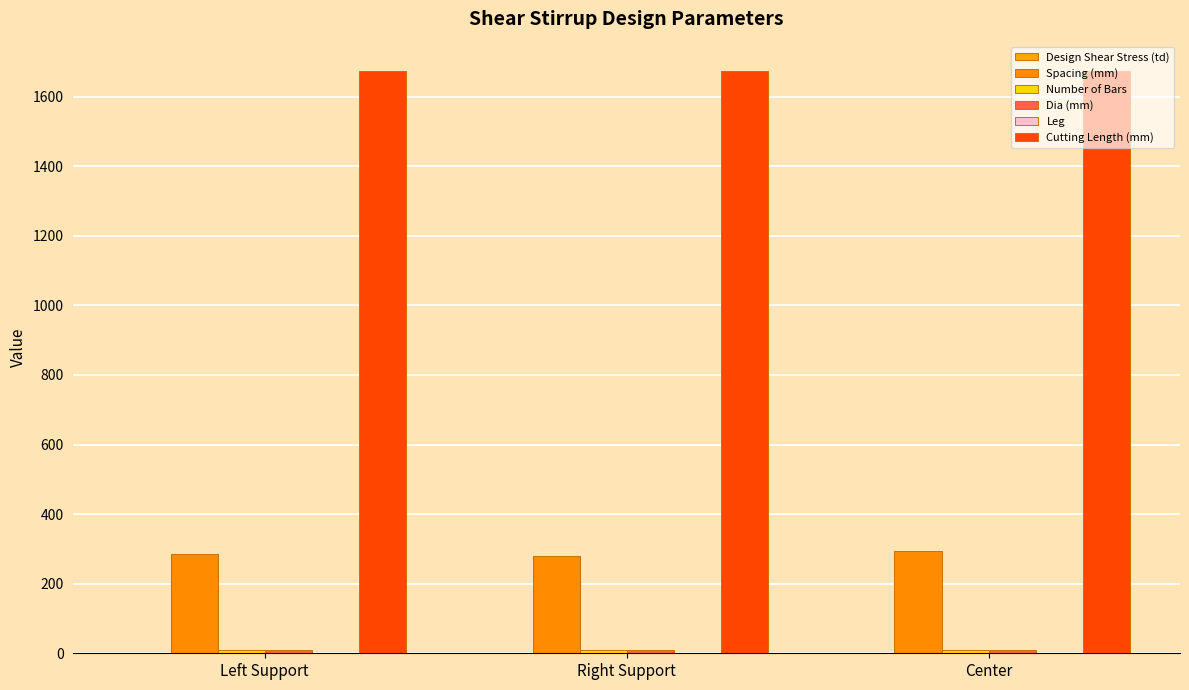

How many groups of bars are there?

3